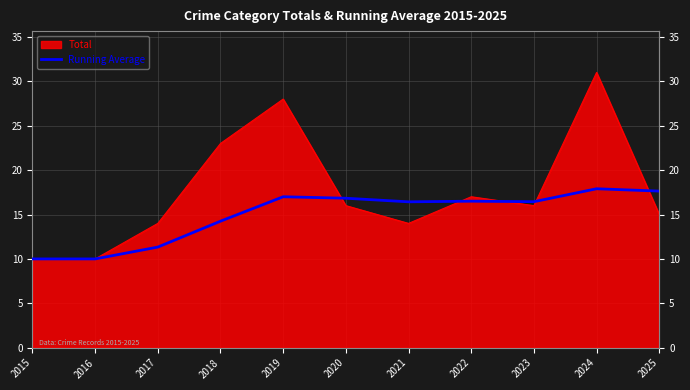

Between 2017 and 2018, which series saw the biggest shift?

Total